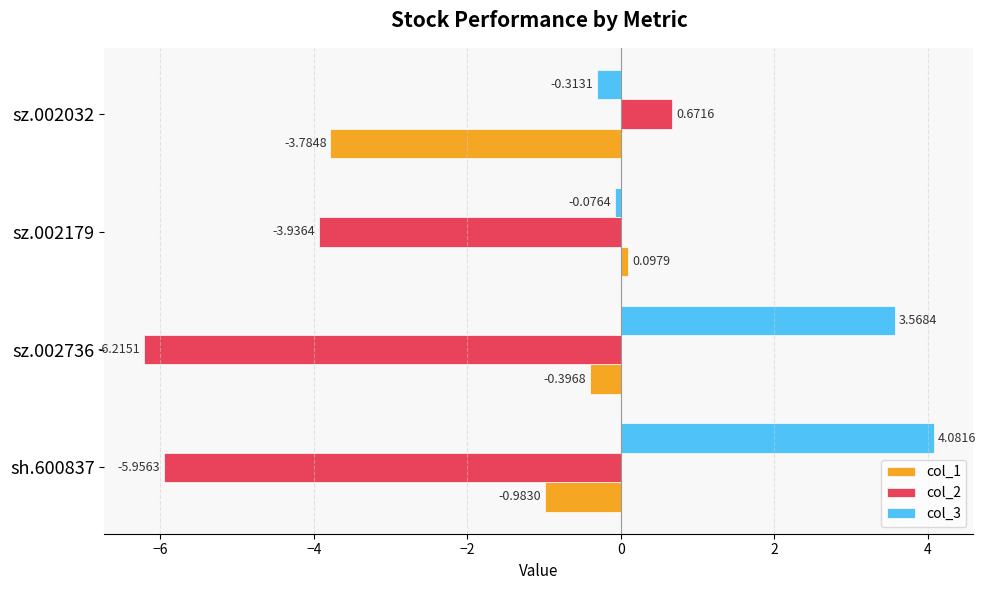

At how many categories does at least one series exceed -5?

4